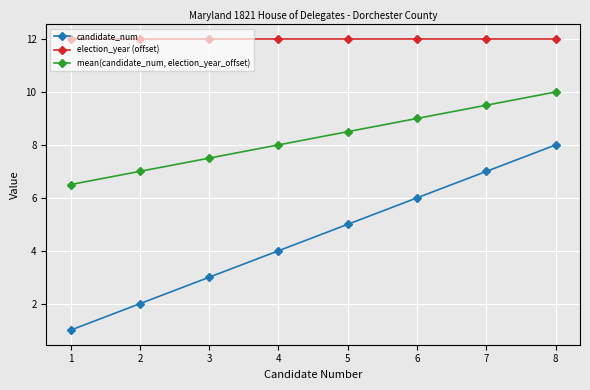

What is the sum of all election_year (offset) values?

96.0